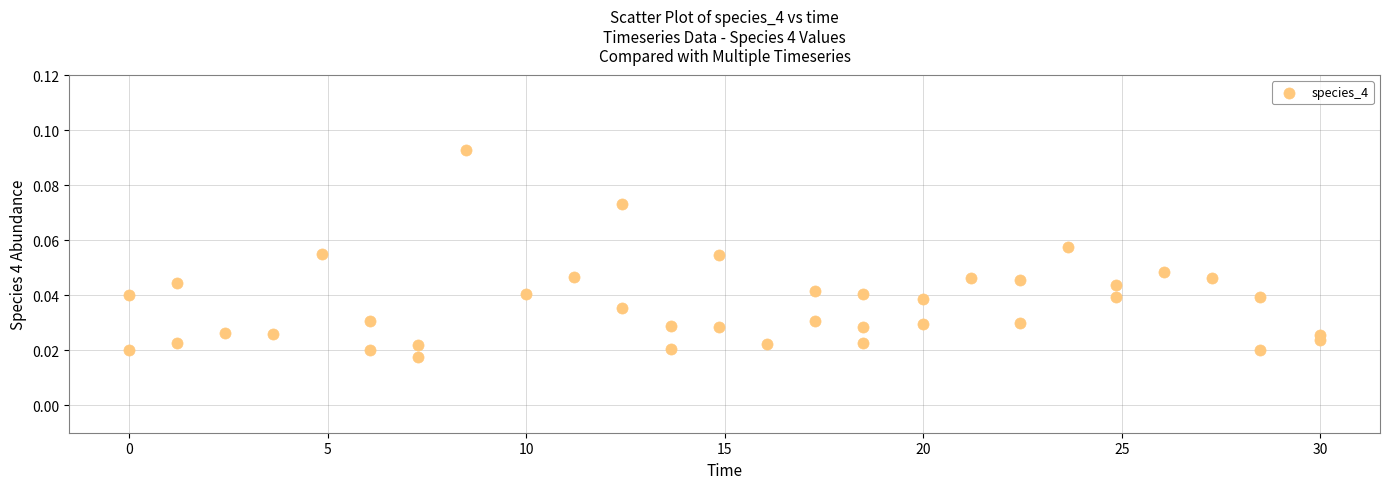

What is the range of X values (max minus min)?

30.0